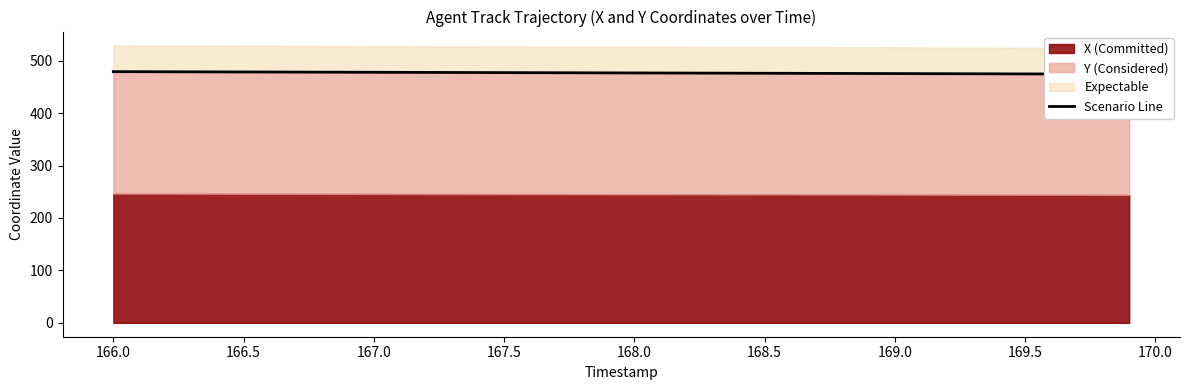

Reading right to left, list all the values displayed in this chart.

474.3	474.4	474.5	474.6	474.8	474.9	475.0	475.1	475.2	475.4	475.5	475.6	475.7	475.9	476.0	476.1	476.2	476.4	476.5	476.6	476.7	476.9	477.0	477.1	477.2	477.3	477.5	477.6	477.7	477.8	478.0	478.1	478.2	478.3	478.5	478.6	478.7	478.8	479.0	479.1